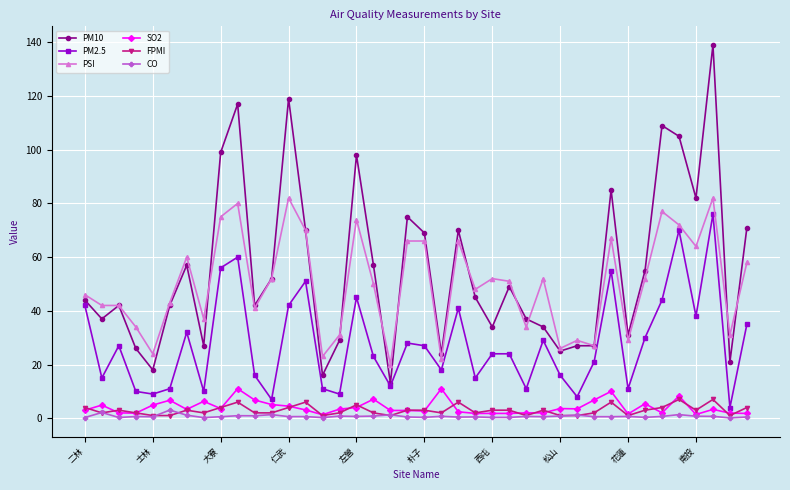

Does the chart display data point markers on the line(s)?

Yes